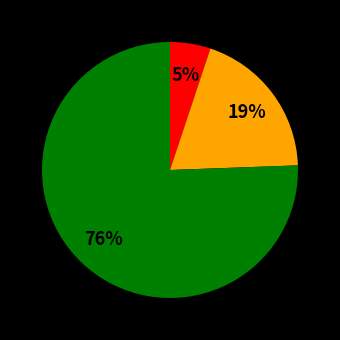

Is there a majority slice in this chart?

Yes